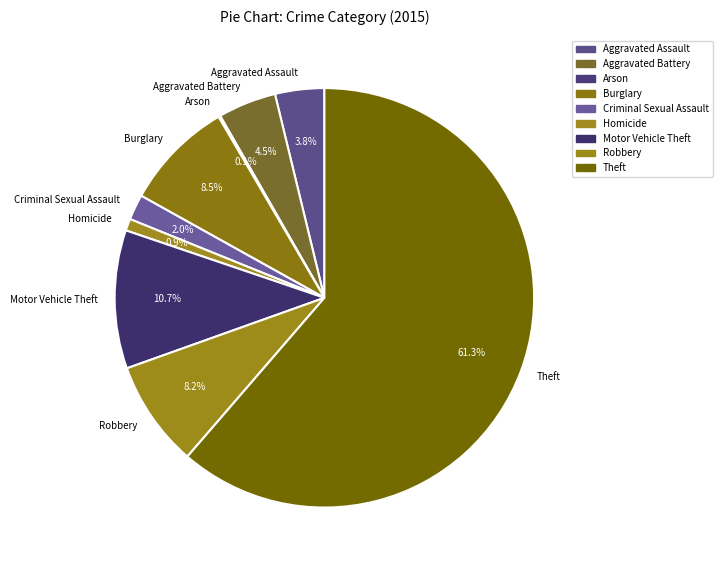

Is it true that Motor Vehicle Theft is 11% of the pie?

True